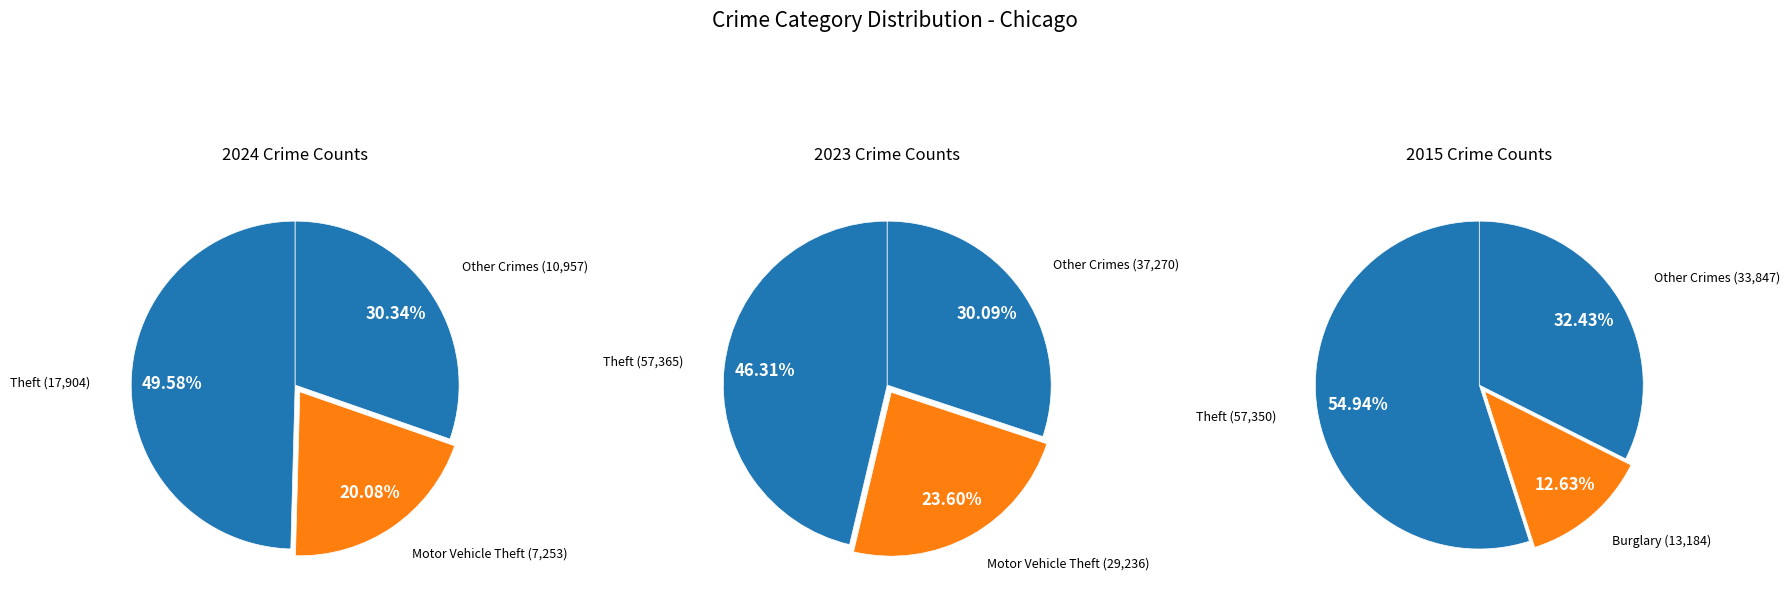

True or false: Aggravated Assault accounts for 1% of the total.

False